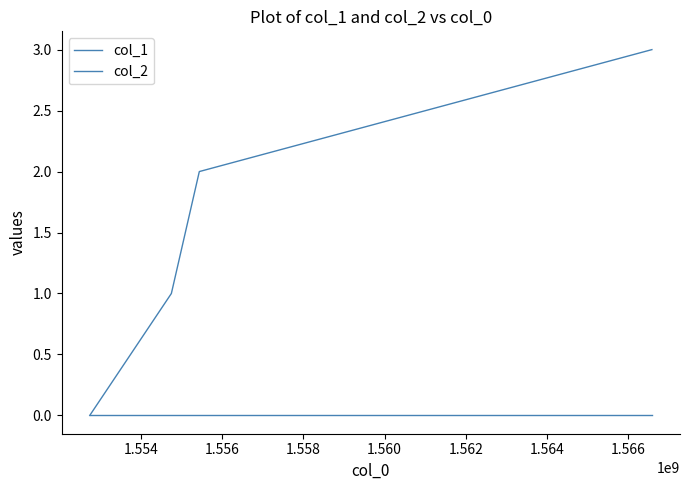

How many series are shown in this chart?

2